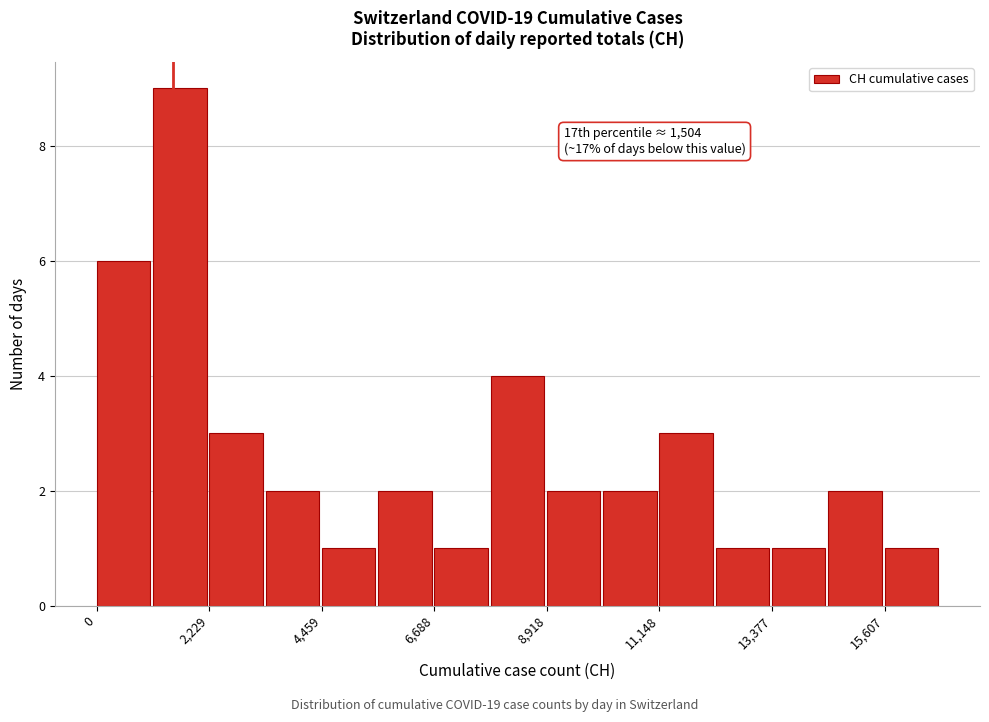

Around what value on the x-axis is the tallest bar? Give the approximate position of its centre, as read against the axis.

1500